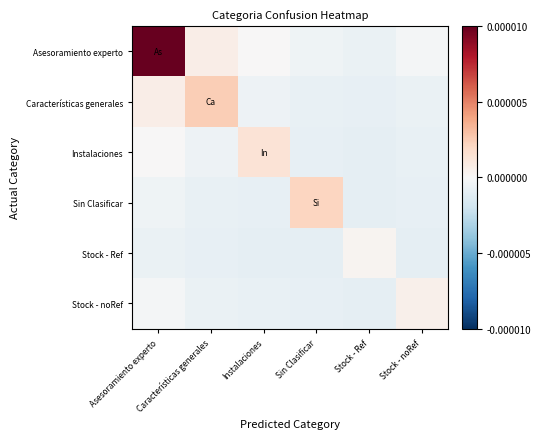

Rank the series by their maximum value, from highest to lowest.

Asesoramiento experto, Características generales, Sin Clasificar, Instalaciones, Stock - noRef, Stock - Ref